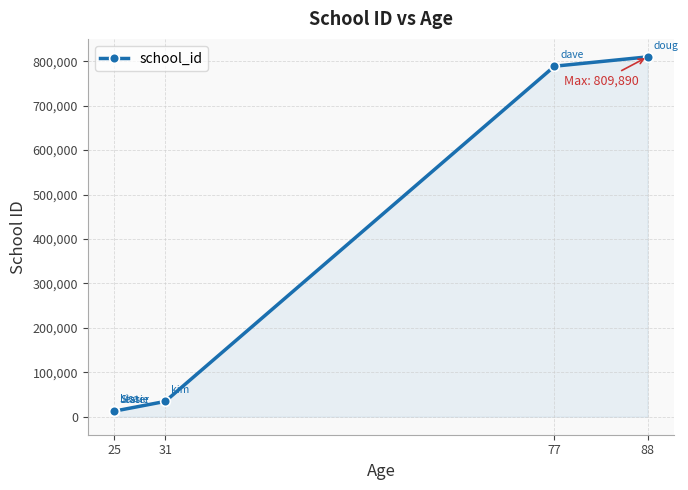

What is the greatest value displayed?

809890